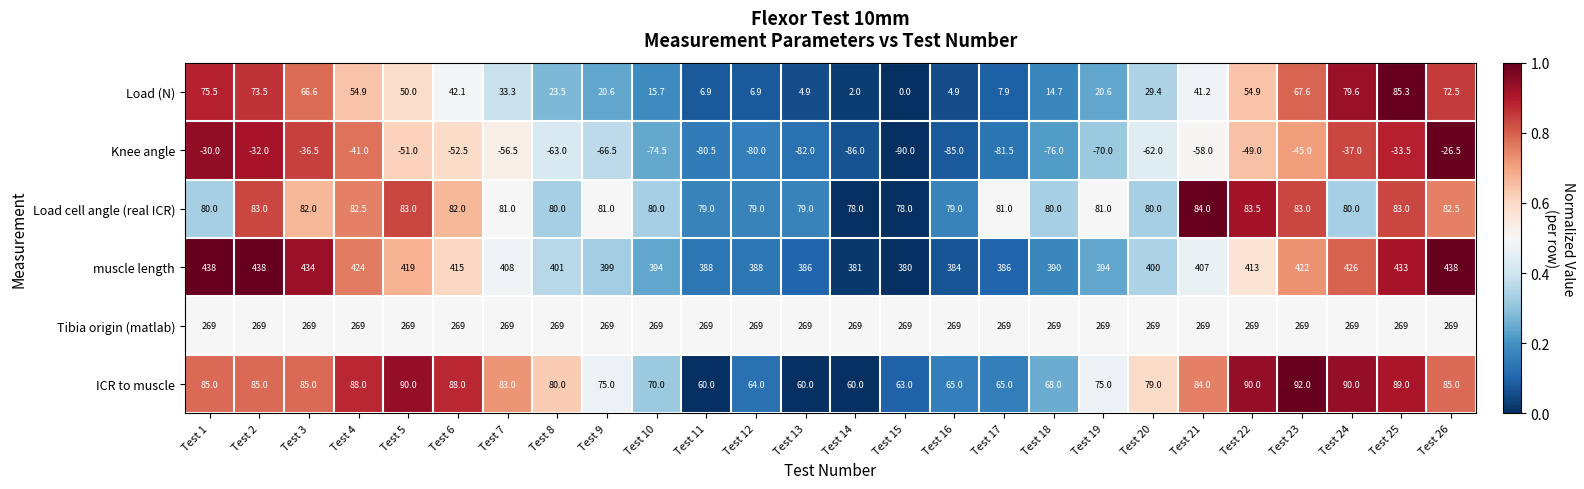

Count the number of categories in the chart.

26